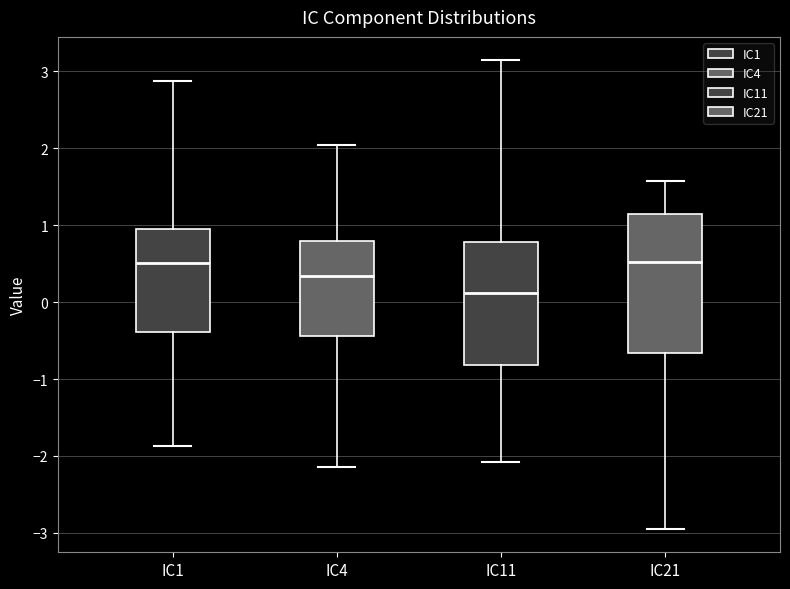

Reading left to right, transcribe this box plot: for each box, give where its median line is, the range the box spans, and where its two whiskers end, as read against the y-axis. The values are not printed on the chart, so give them approximately, as read against the axis.

IC1: median 0.5, box -0.4 to 0.9, whiskers -1.9 to 2.9
IC4: median 0.3, box -0.4 to 0.8, whiskers -2.1 to 2.0
IC11: median 0.1, box -0.8 to 0.8, whiskers -2.1 to 3.1
IC21: median 0.5, box -0.7 to 1.1, whiskers -2.9 to 1.6